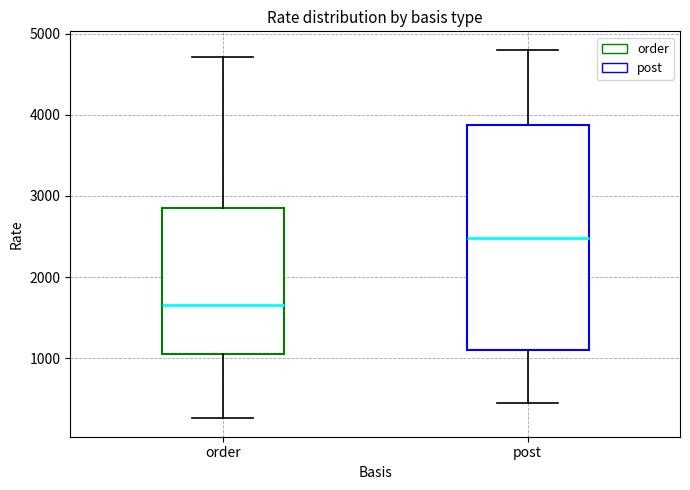

Where is the upper edge of the box for order on the y-axis? The values are not printed on the chart, so give them approximately, as read against the axis.

2800